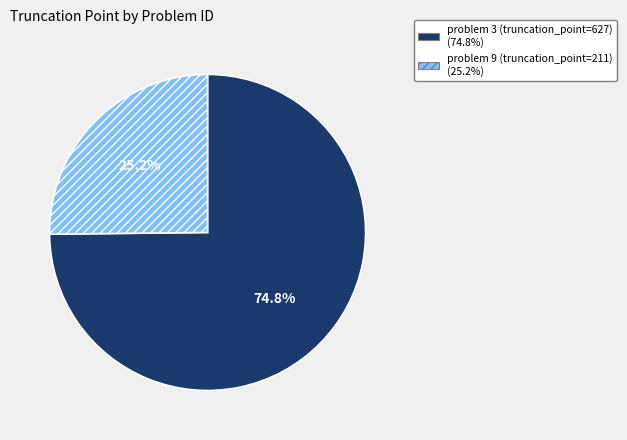

Is there a majority slice in this chart?

Yes